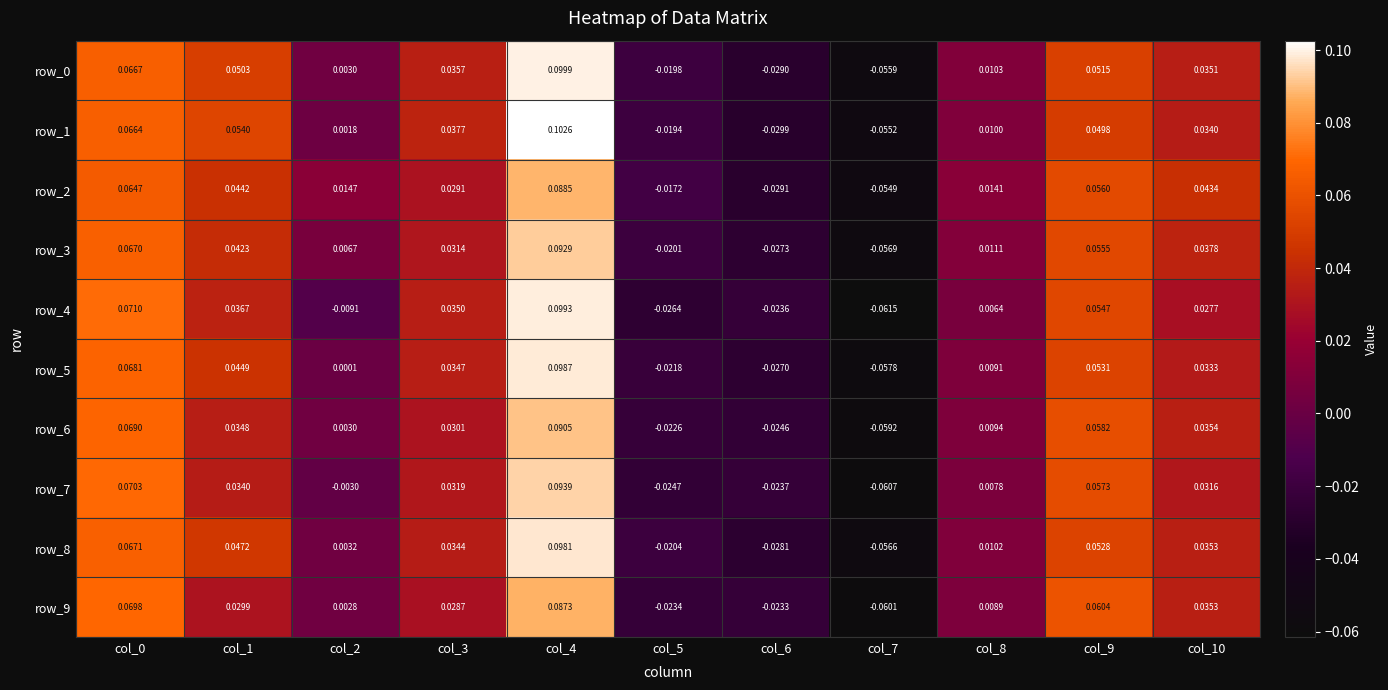

Count the number of data series in this chart.

10